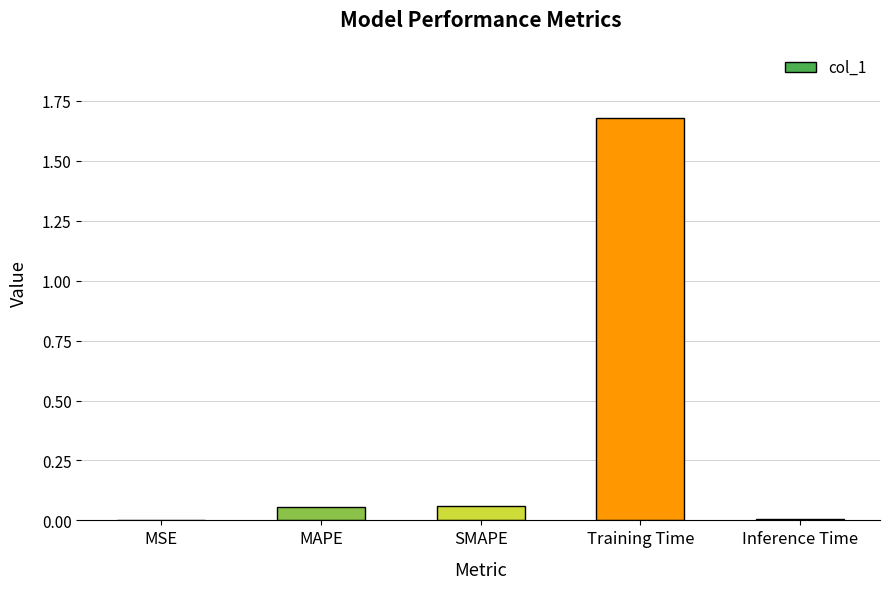

What is the change in value from MAPE to Training Time?

+1.6